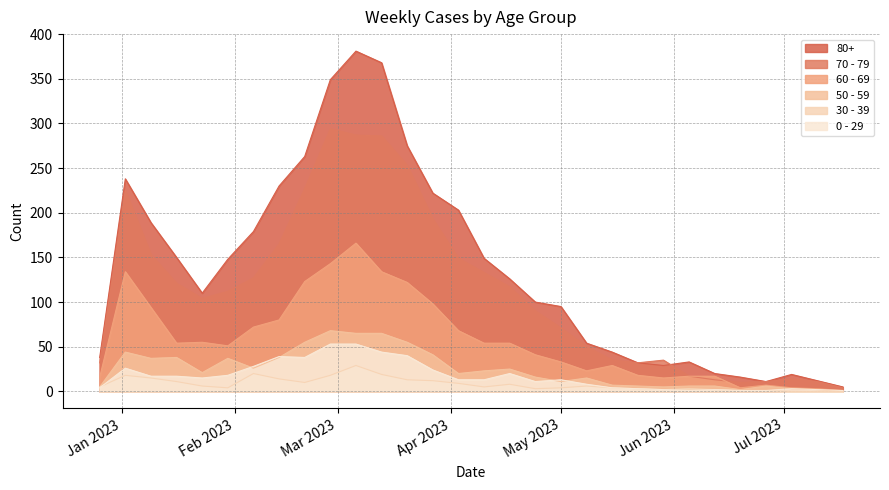

The value of 0 - 29 at 2023-04-03 is 19. True or false?

False